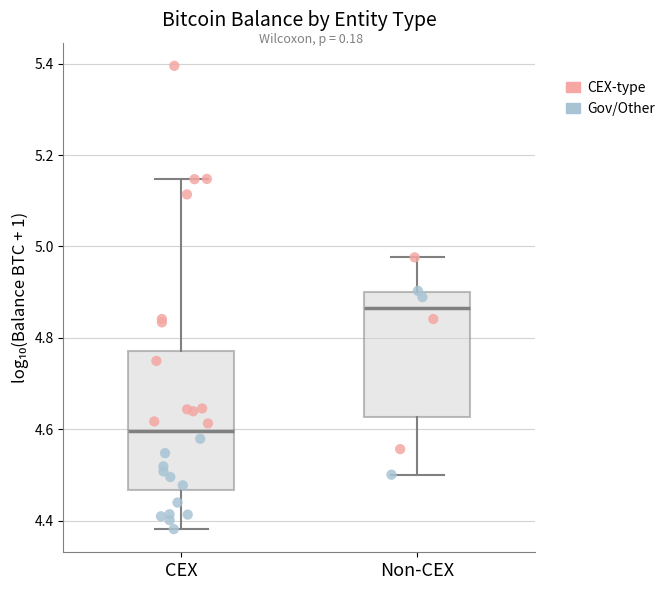

Where does the upper whisker of the box for Non-CEX end on the y-axis? The values are not printed on the chart, so give them approximately, as read against the axis.

4.98